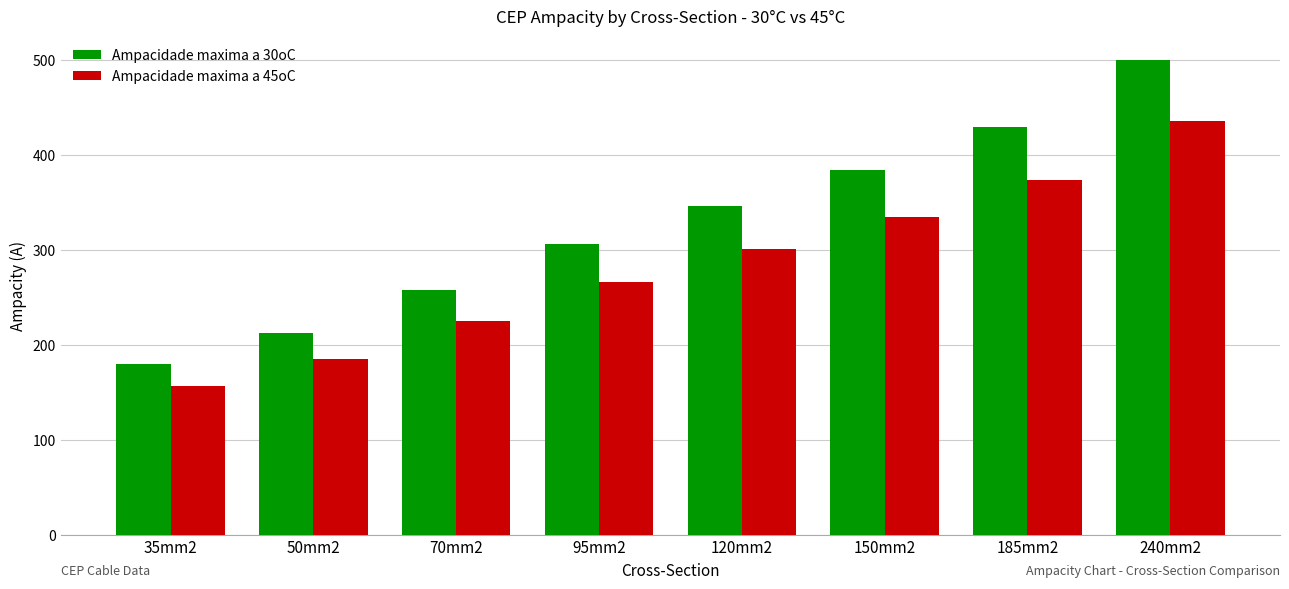

At which label does Ampacidade maxima a 45oC first exceed 301?

120mm2